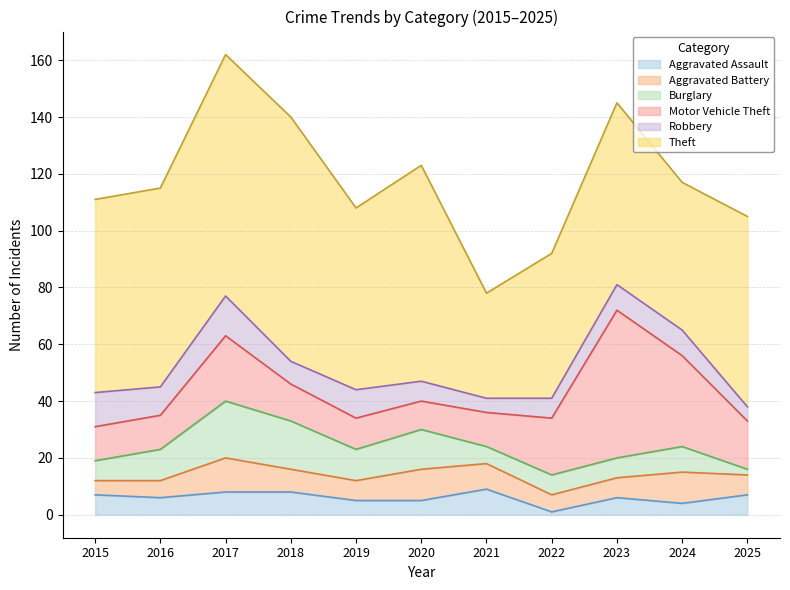

Which label corresponds to the largest value in the chart?

2018